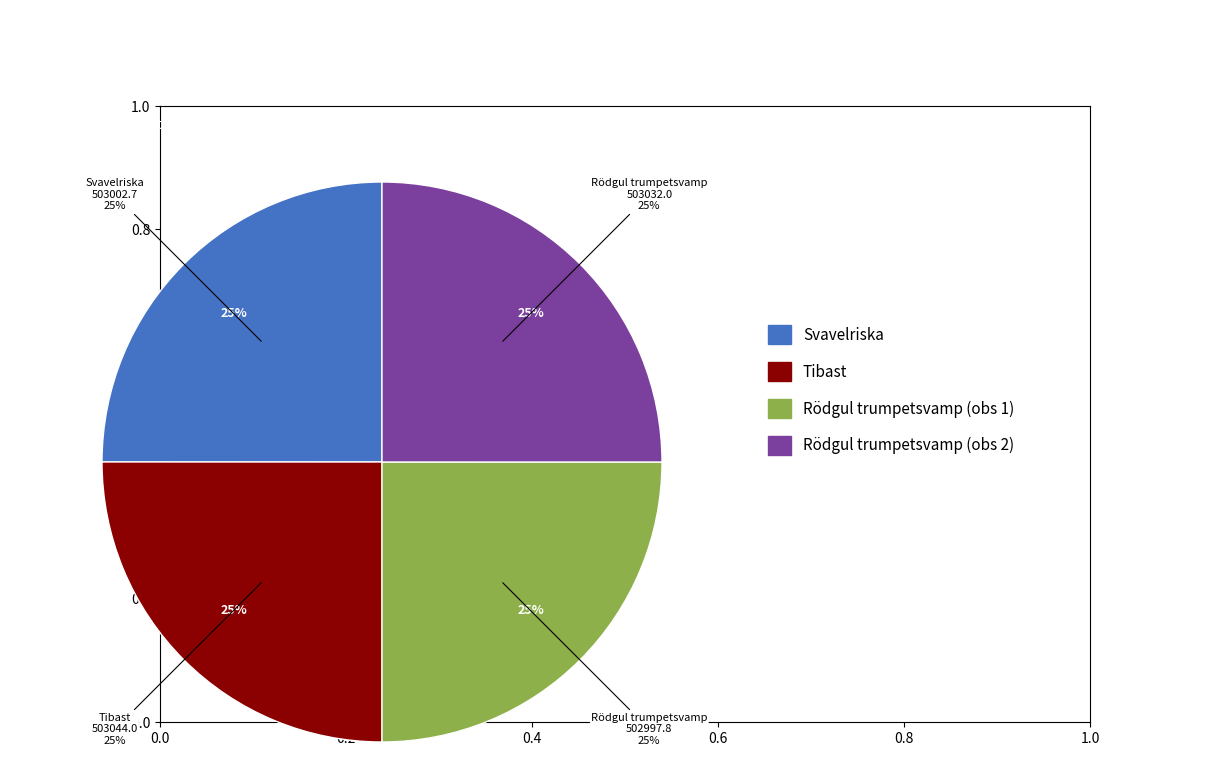

Rank the categories by value from lowest to highest.

Rödgul trumpetsvamp (1158878), Svavelriska (1338429), Rödgul trumpetsvamp (1158877), Tibast (4818729)